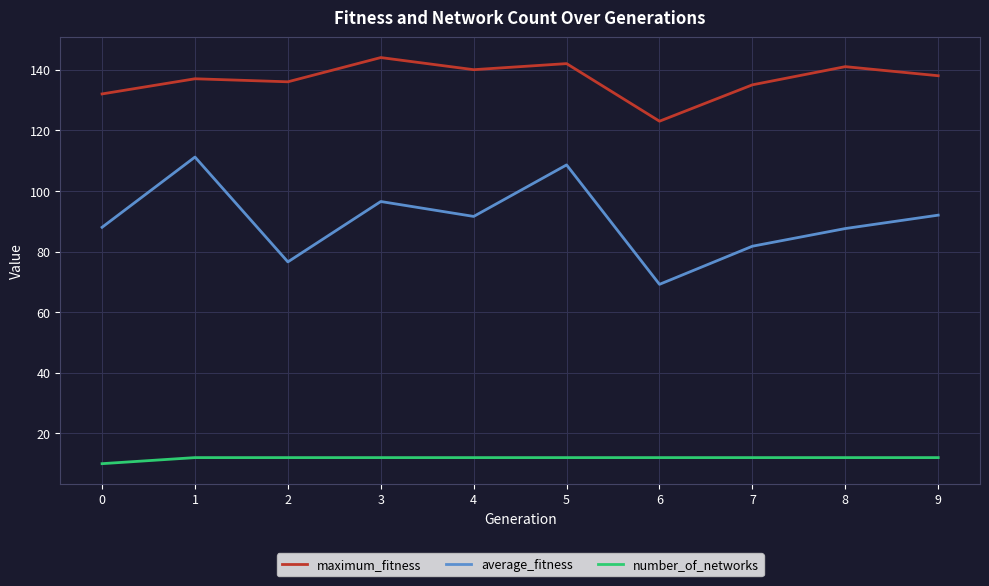

List the series in order of their peak value, highest first.

maximum_fitness, average_fitness, number_of_networks